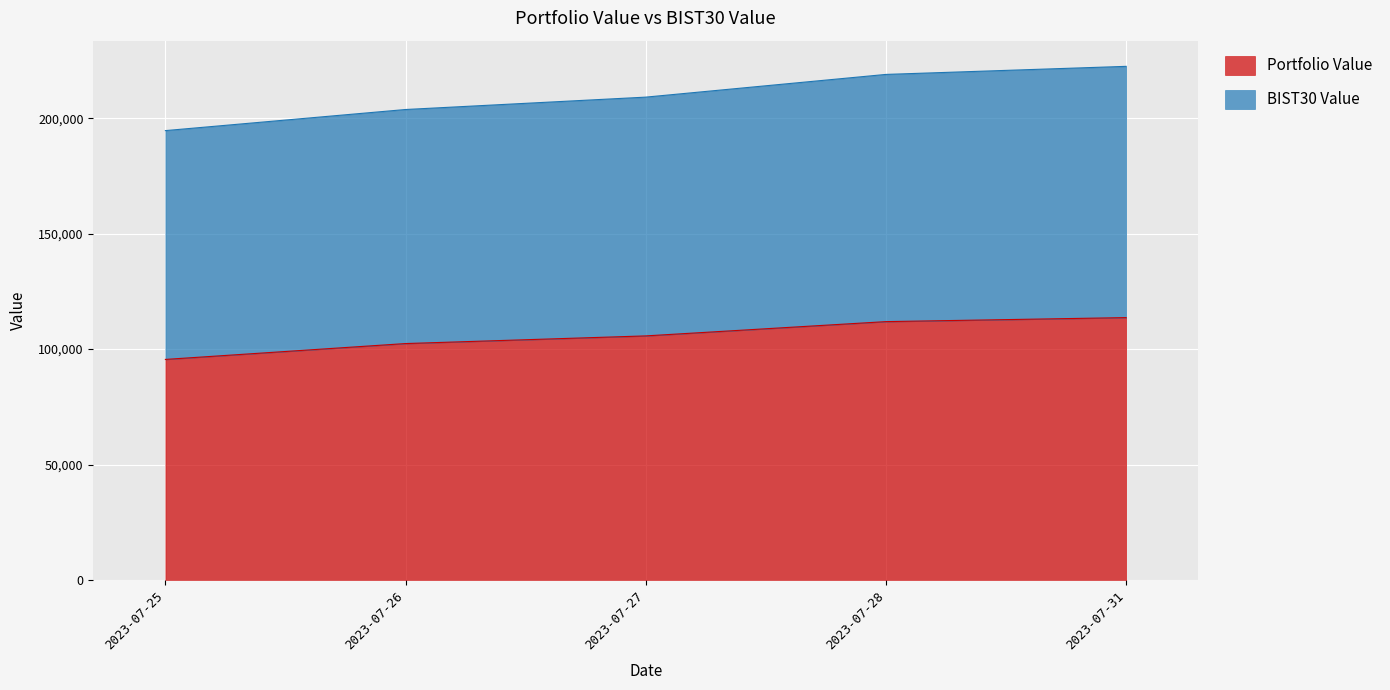

True or false: Portfolio Value has a value of 111888.7 at 2023-07-28.

True